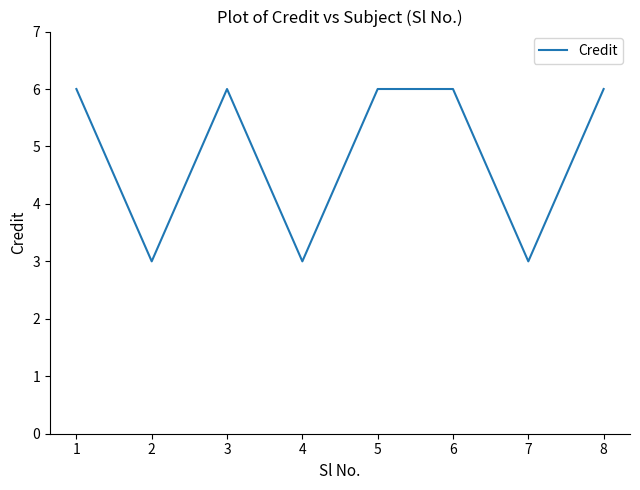

What is the difference between the second highest and minimum values?

3